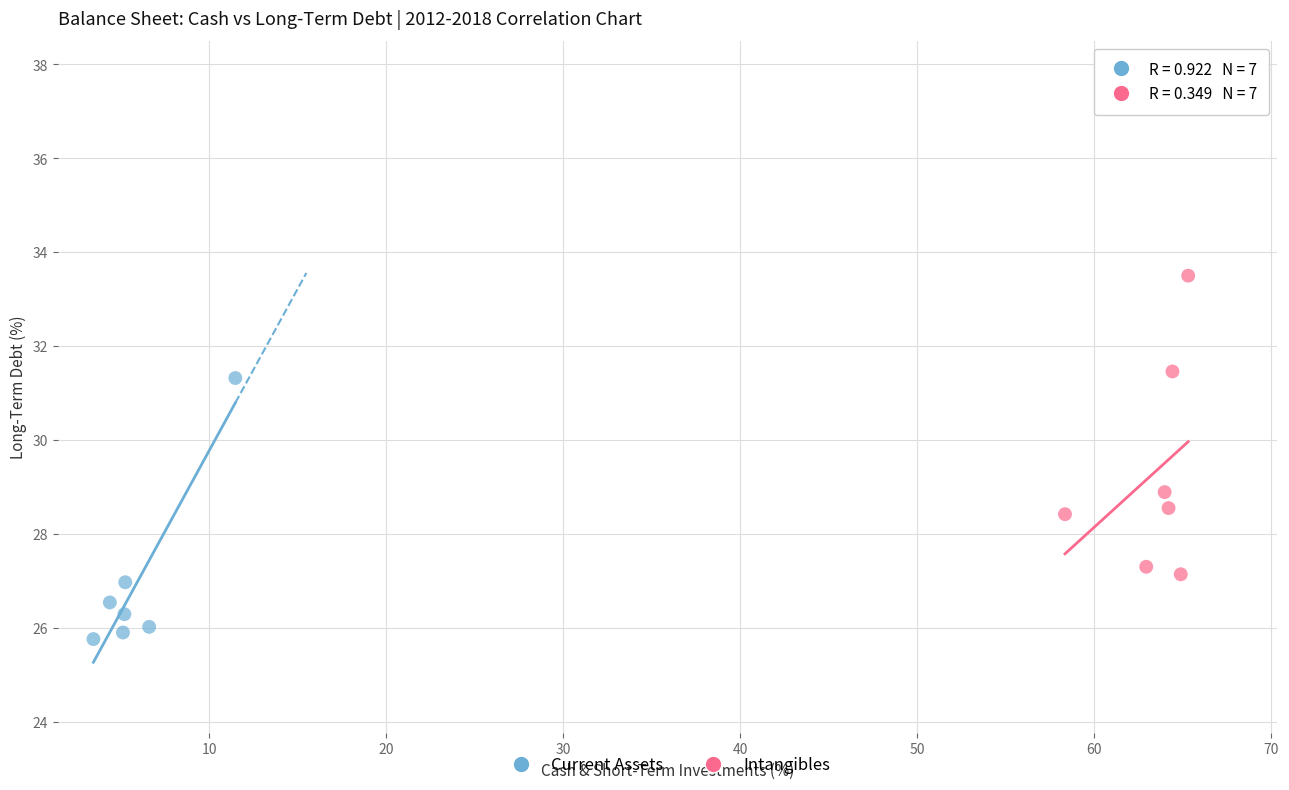

Which series reaches the minimum Y coordinate?

Current Assets